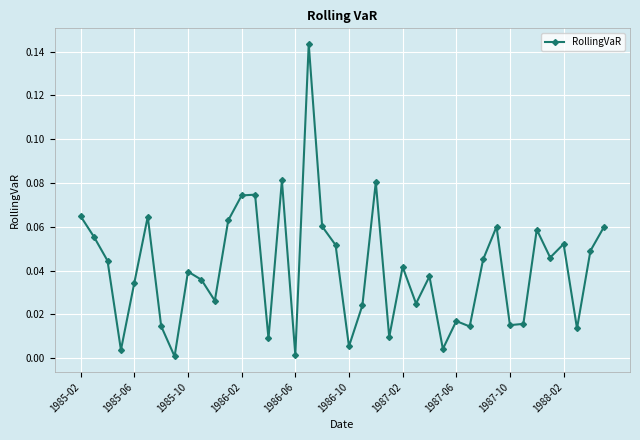

True or false: there are more than 1 points higher than both neighbors.

True